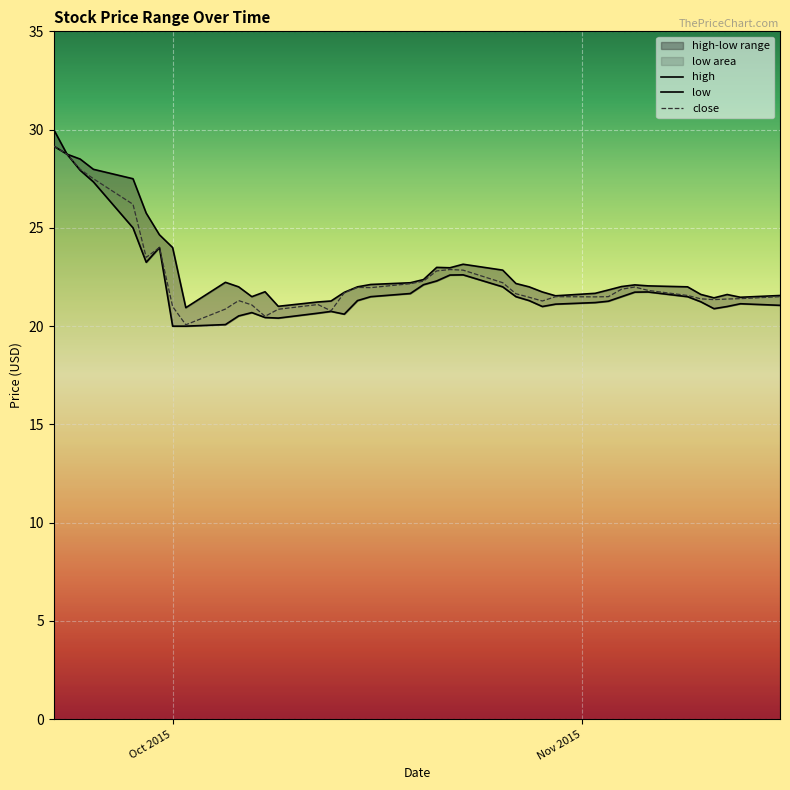

Is this an area chart (filled region under the line)?

No